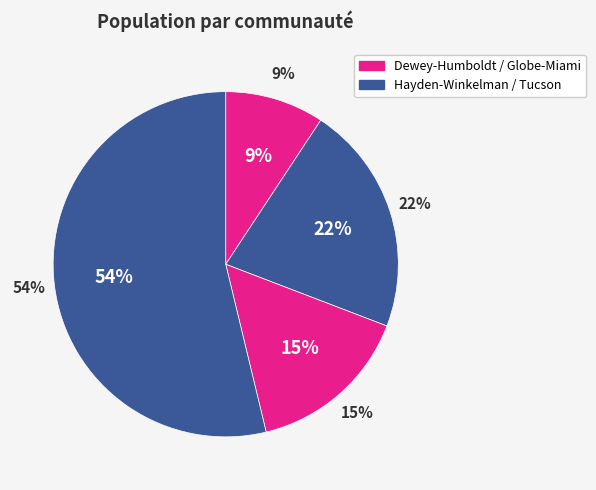

What is the change in value from Dewey-Humboldt to Tucson?

+254